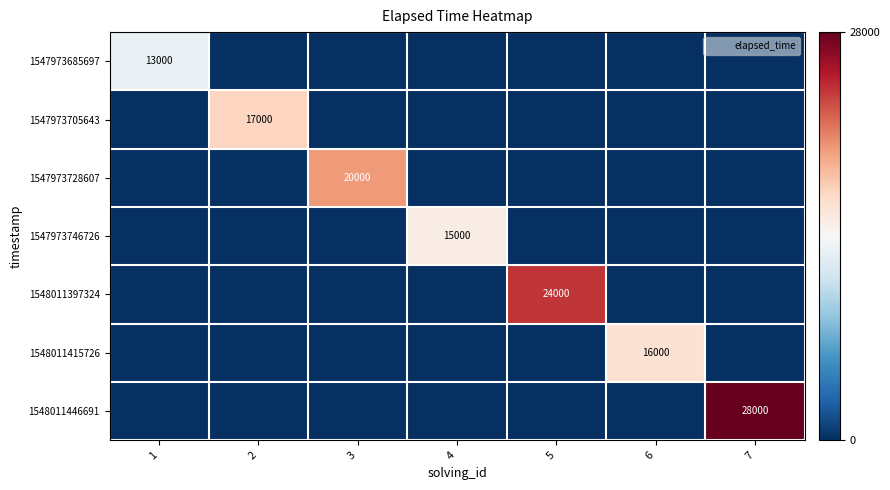

Which series has the largest total across all categories?

1548011446691